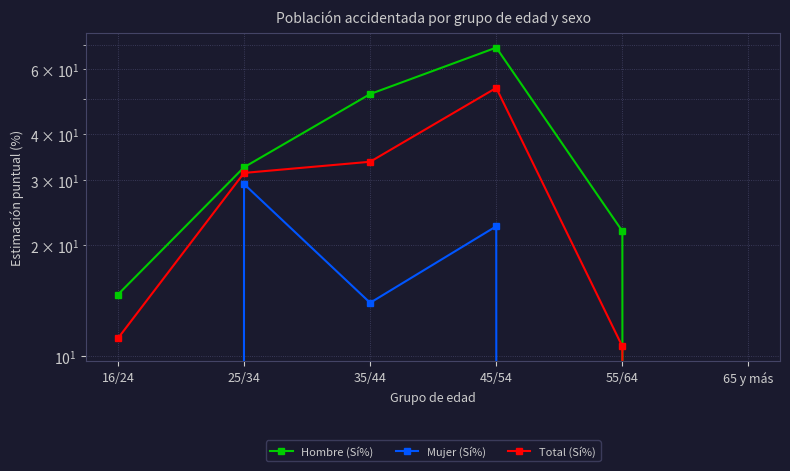

True or false: Total (Sí%) and Mujer (Sí%) intersect in this chart.

False